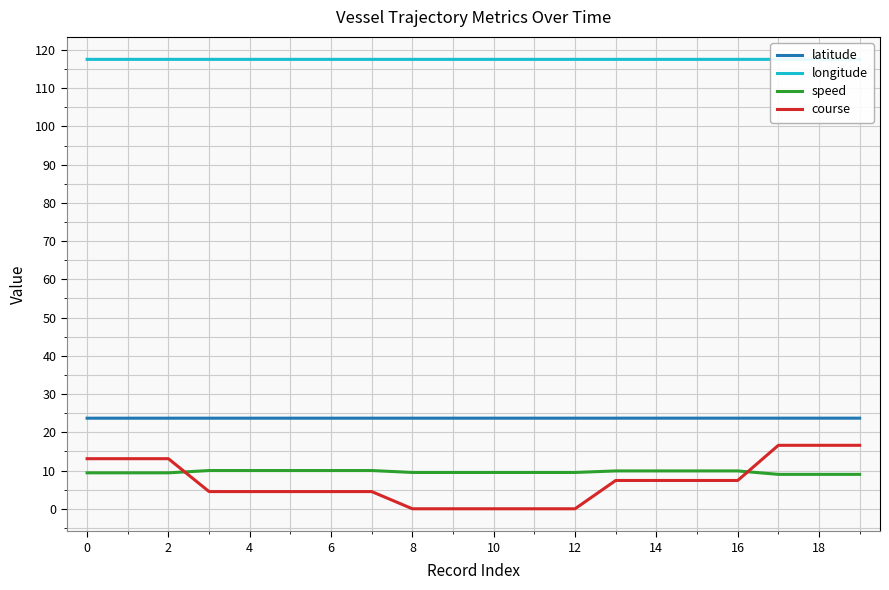

What is the spread (max minus min) of values at 17?

108.5